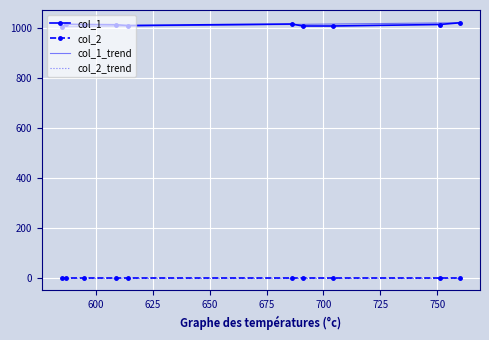

What position from the left is 760?

10